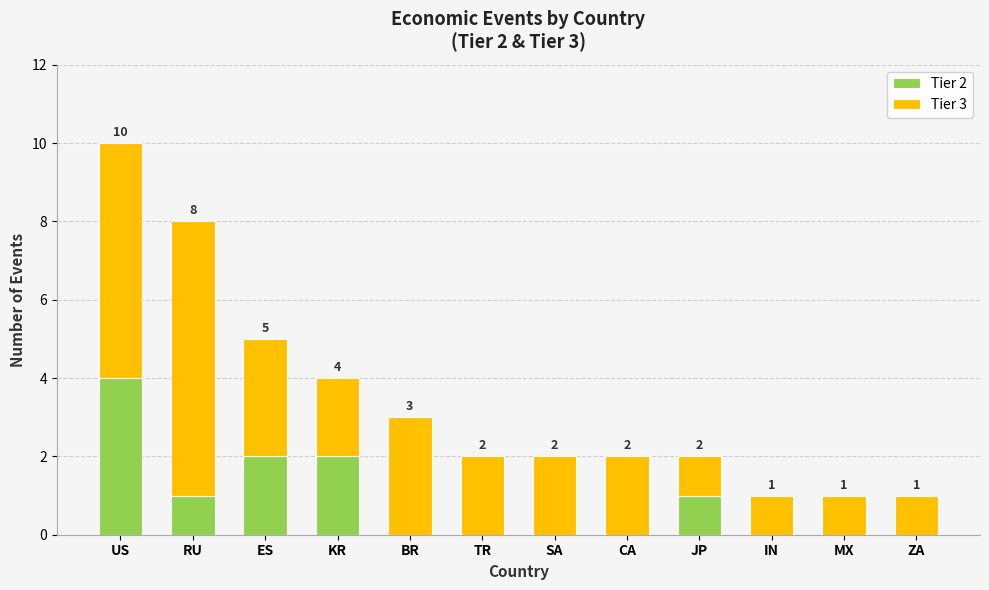

True or false: Tier 2 has a value of 6 at US.

False